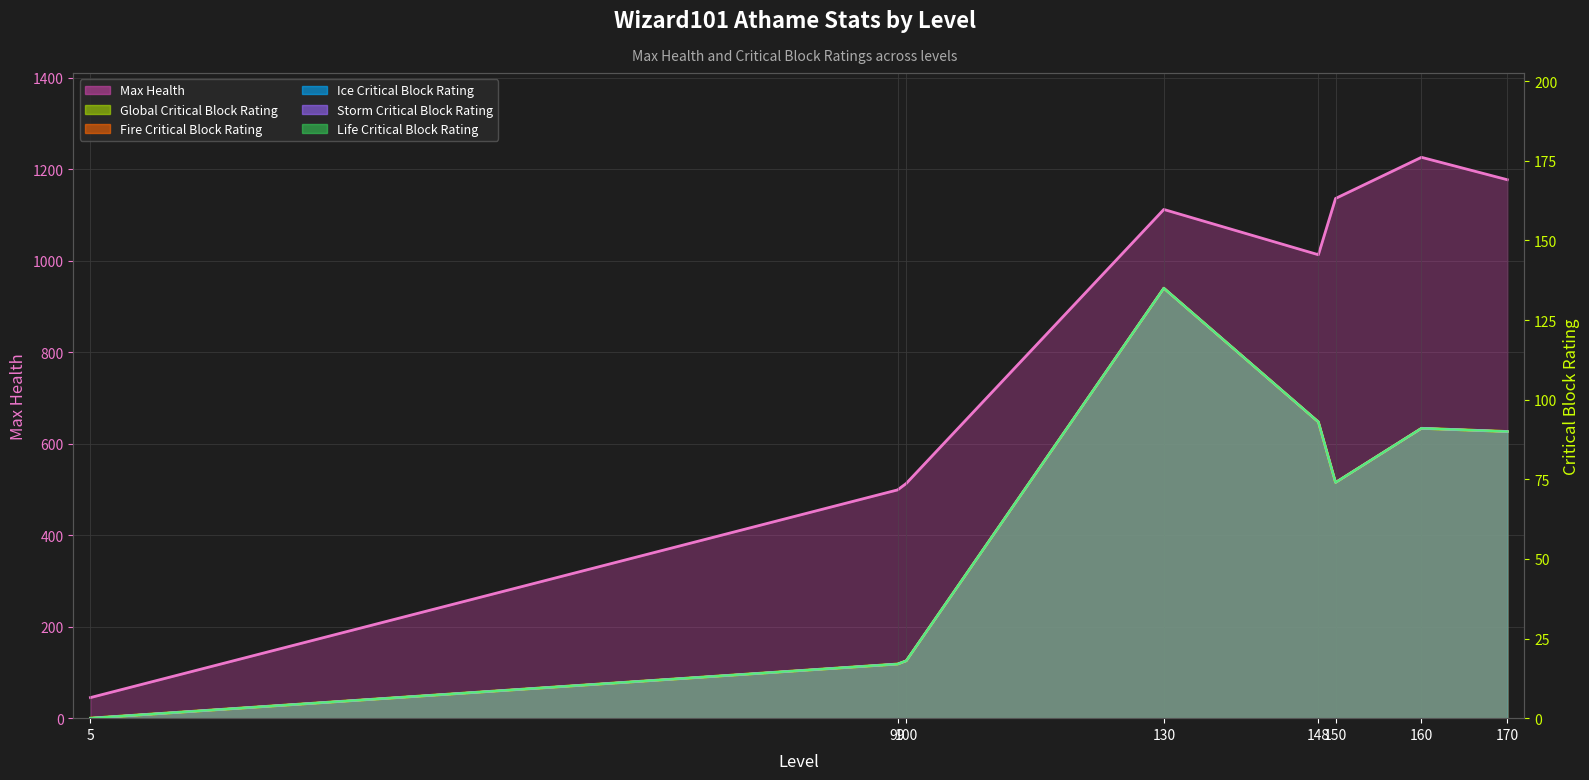

List the labels in order of Life CB (line) value, smallest first.

5, 99, 100, 150, 170, 160, 148, 130